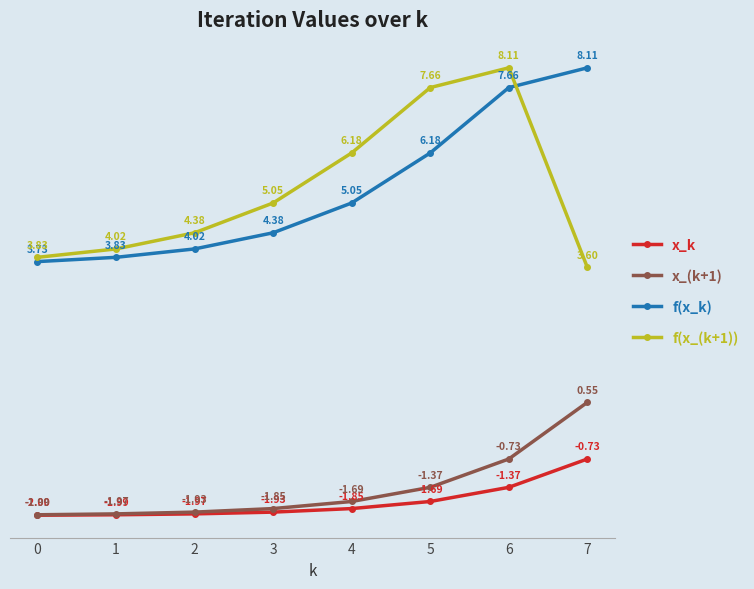

Which series has the largest total across all categories?

f(x_k)